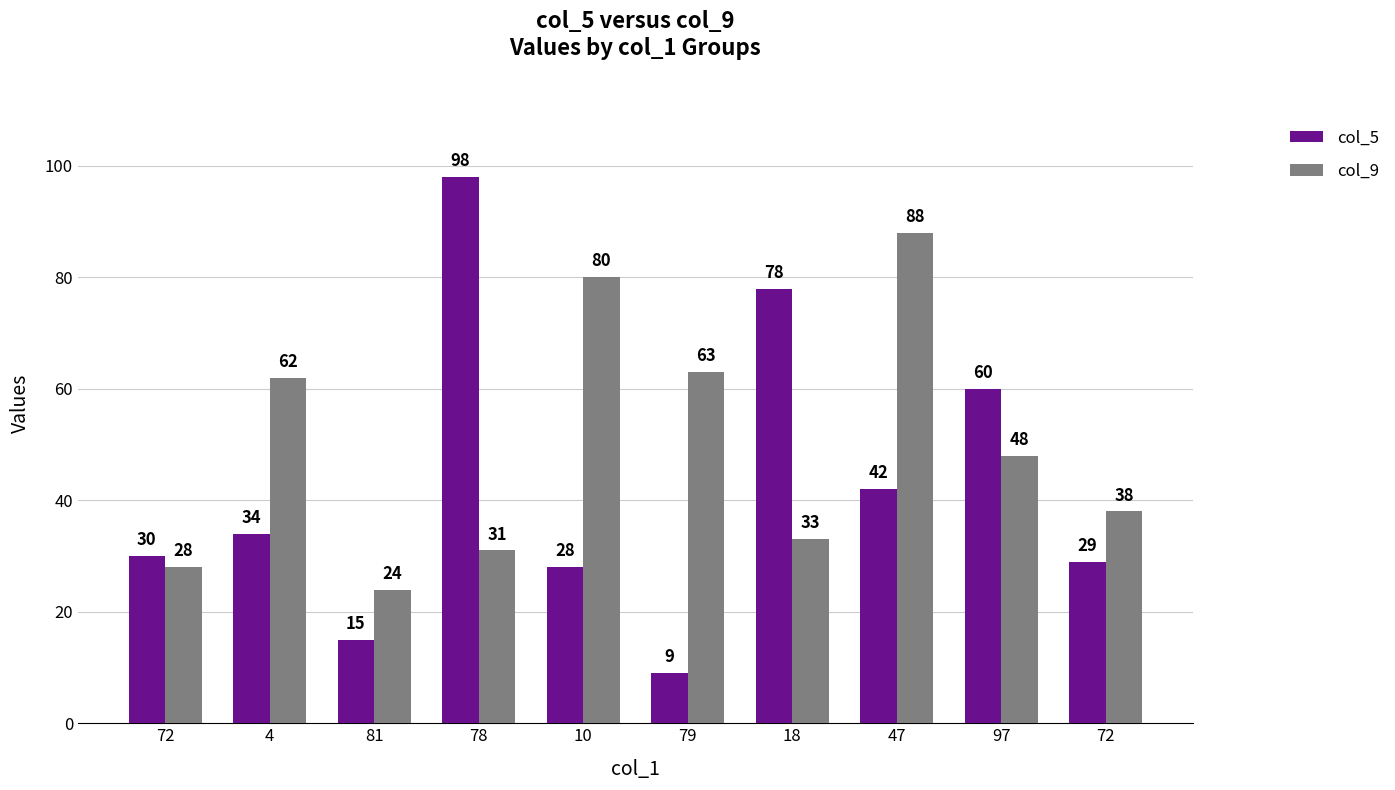

Which series has the largest total across all categories?

col_9